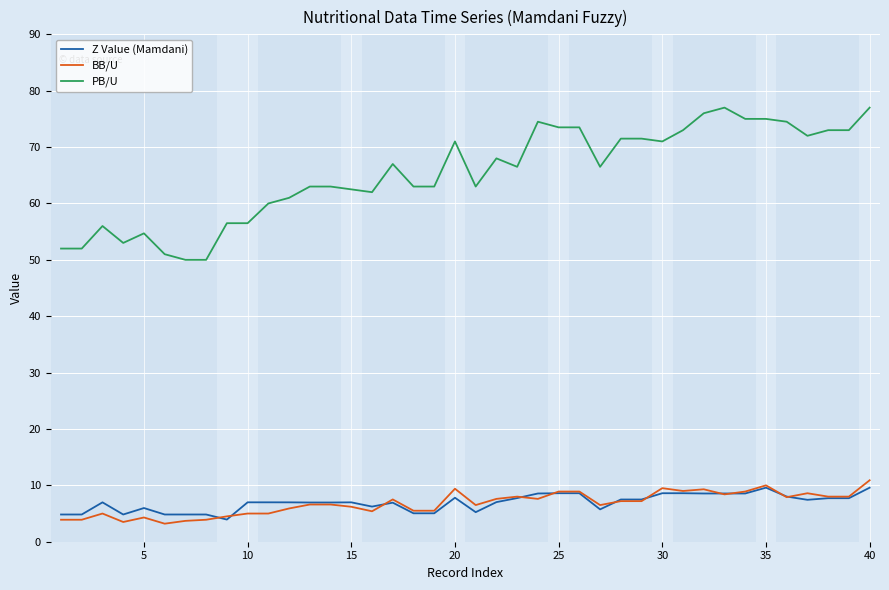

Which series has the largest total across all categories?

PB/U